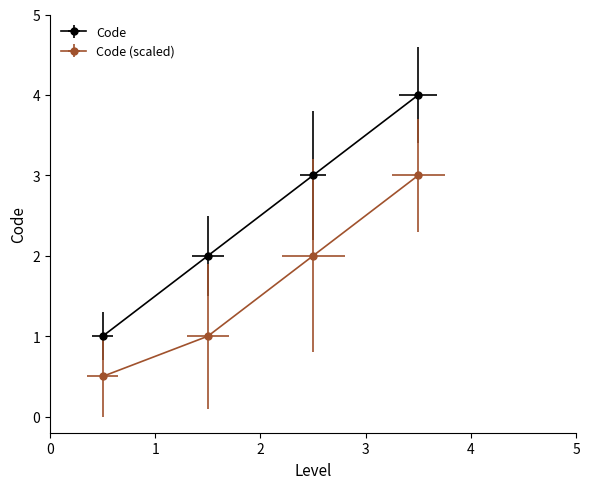

What is the change in value from 1 to 1?

+1